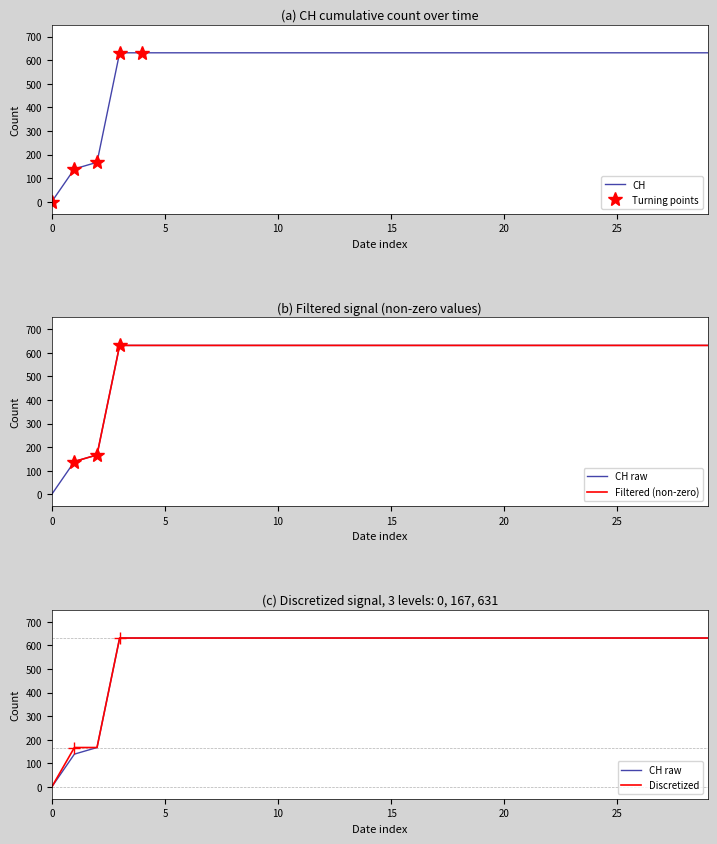

What is the highest value of the CH series?

631